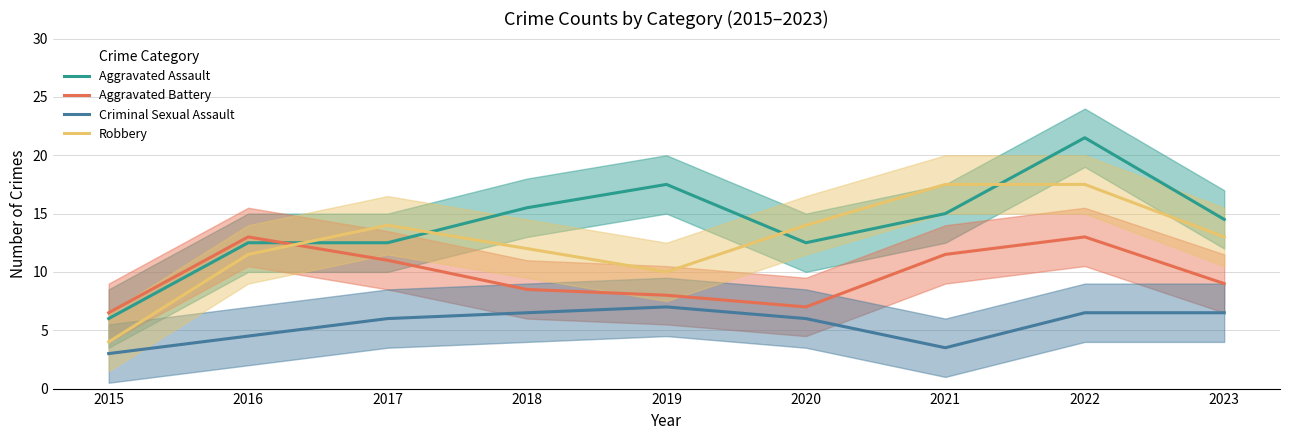

Is the value of Criminal Sexual Assault at 2015 greater than the value of Aggravated Assault at 2020?

No